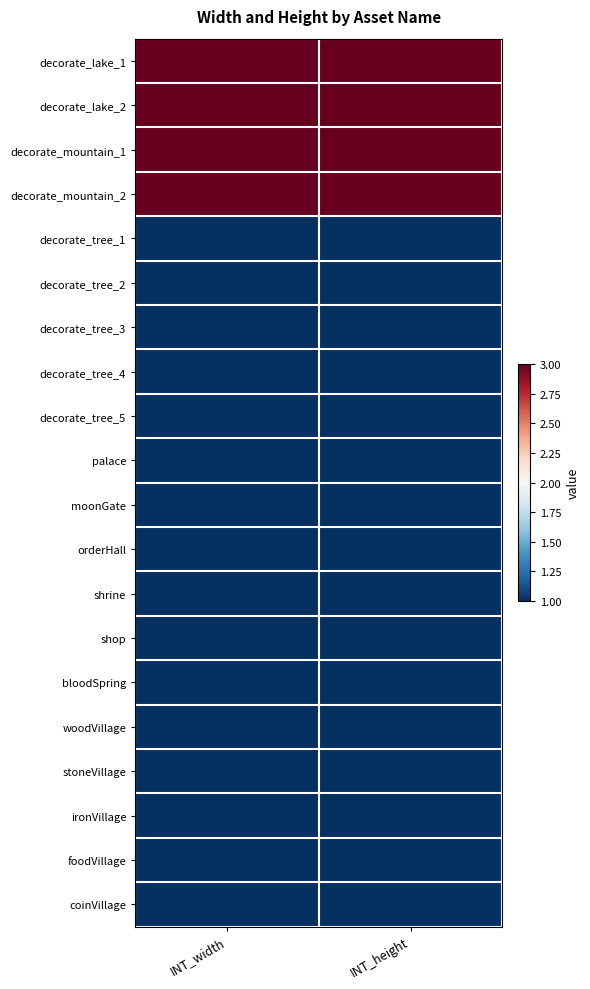

Between INT_width and INT_height, which is larger?

INT_width